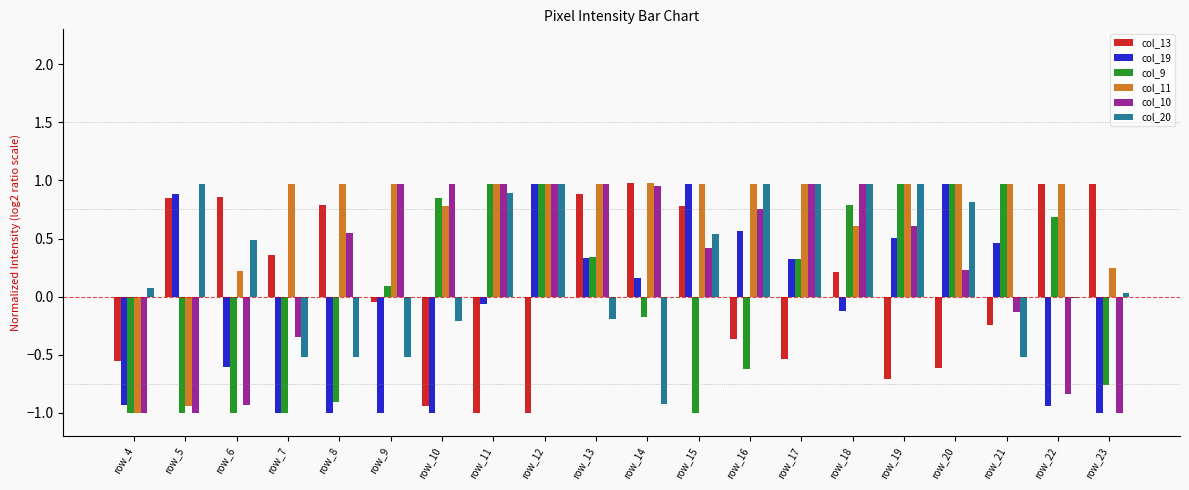

What is the sum of all col_13 values?

1.6